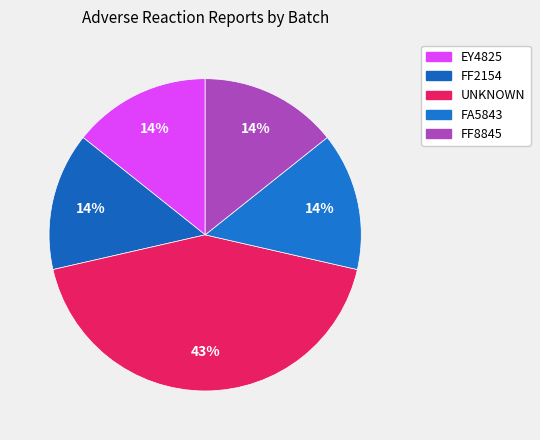

What percentage do FF8845 and FF2154 together represent?

28.6%